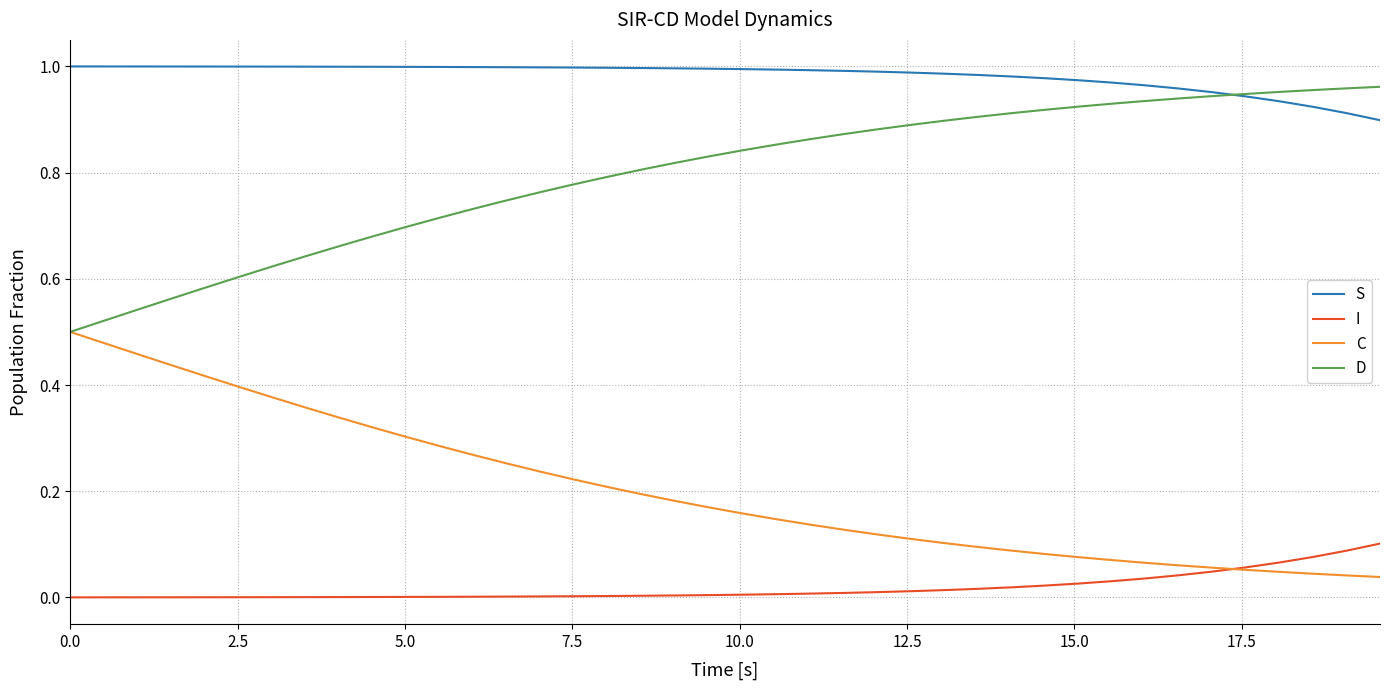

True or false: S and I cross at least once.

False